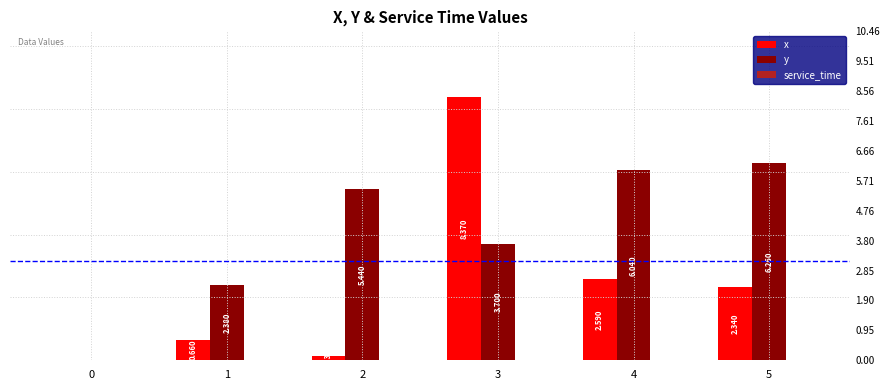

Reading left to right, extract all data points from this chart.

x: 0.0	0.7	0.1	8.4	2.6	2.3
y: 0.0	2.4	5.4	3.7	6.0	6.3
service_time: 0.0	0.0	0.0	0.0	0.0	0.0